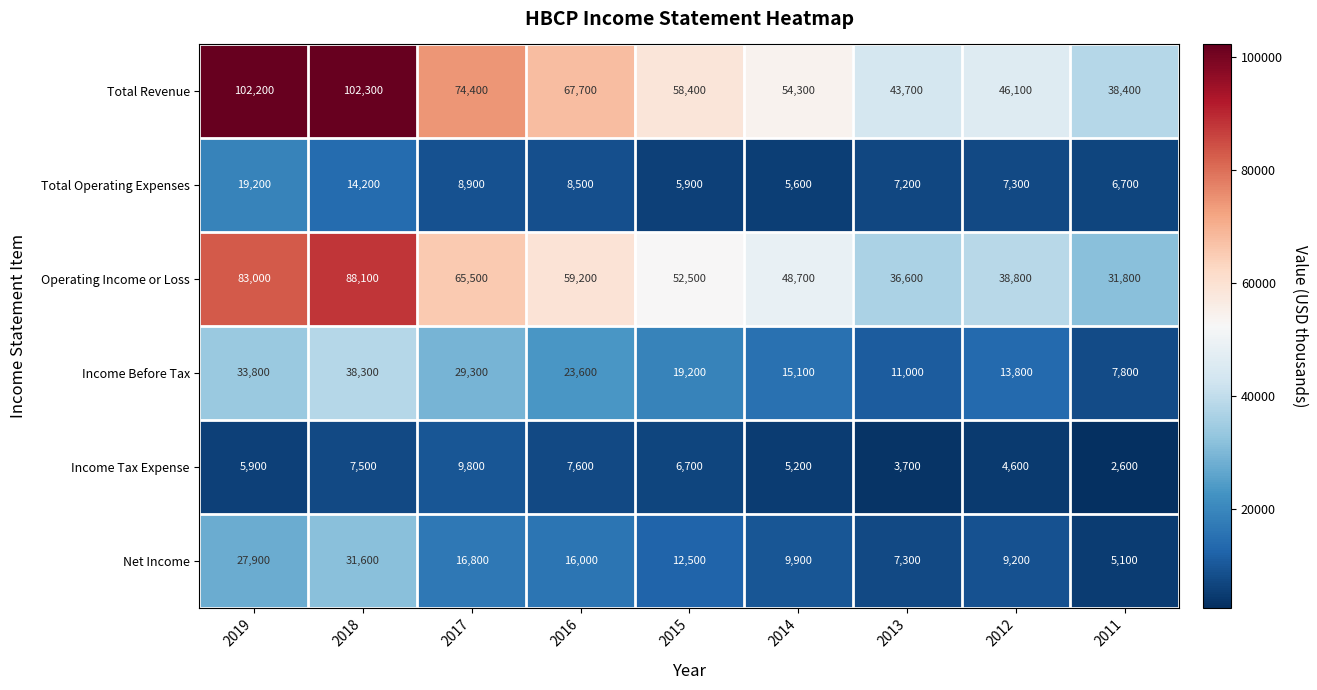

At which category is the sum across all series the highest?

2018